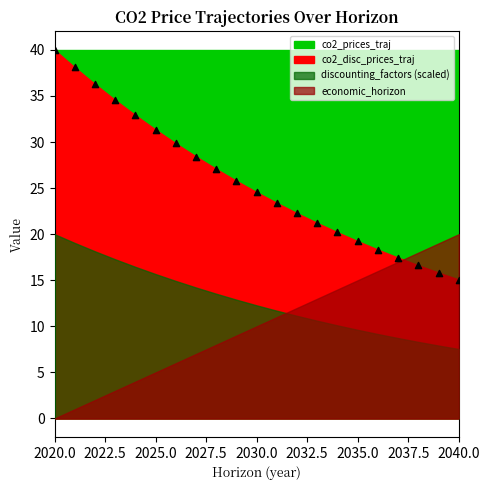

What is the range of X values (max minus min)?

20.0